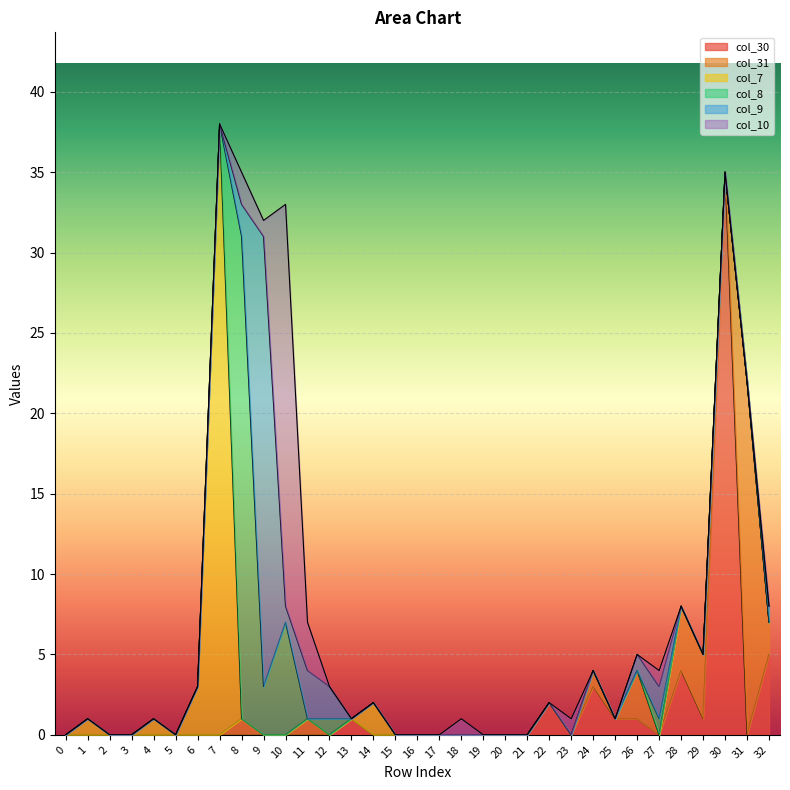

Does the chart display data point markers on the line(s)?

No